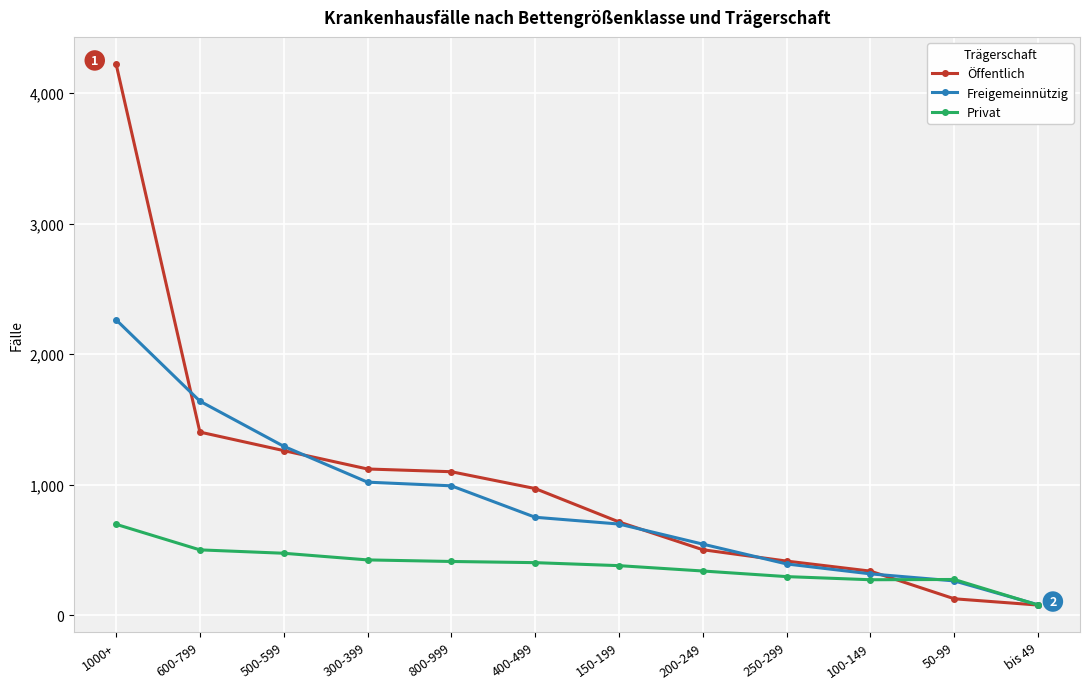

What position from the right is 1000+?

12